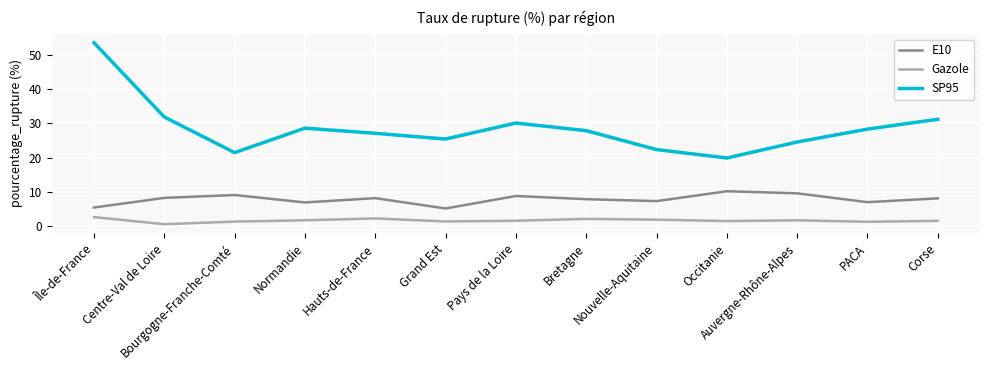

How many series are shown in this chart?

3